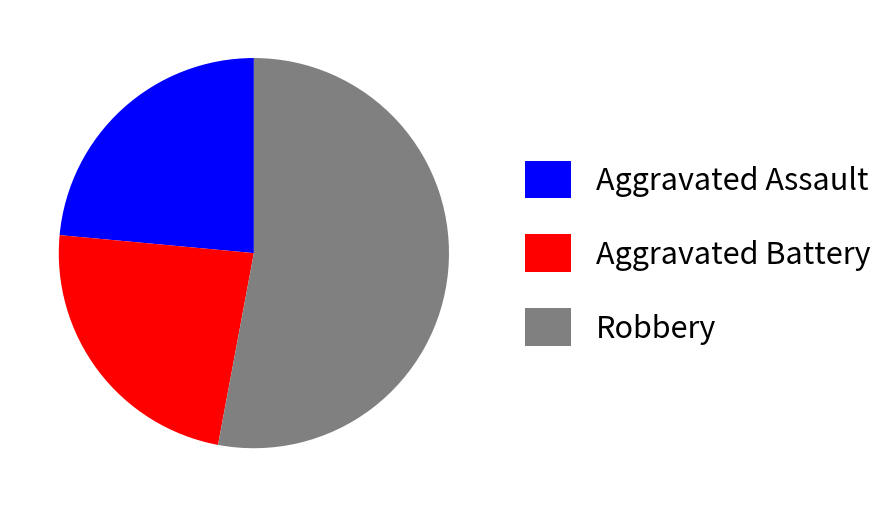

Count the number of slices in the pie.

3